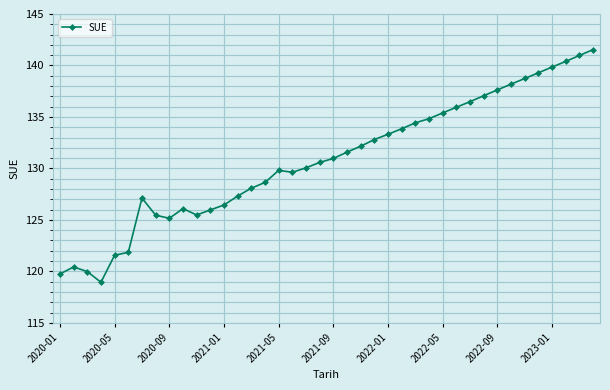

What is the minimum value shown in the chart?

118.9